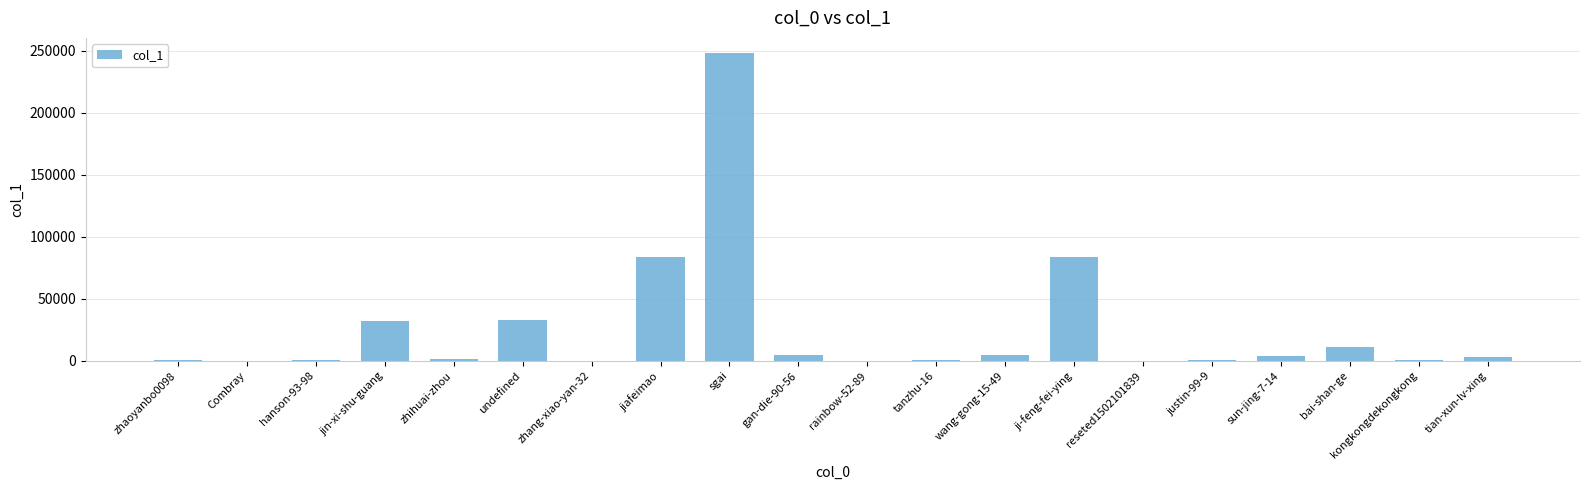

Between undefined and zhang-xiao-yan-32, which is larger?

undefined